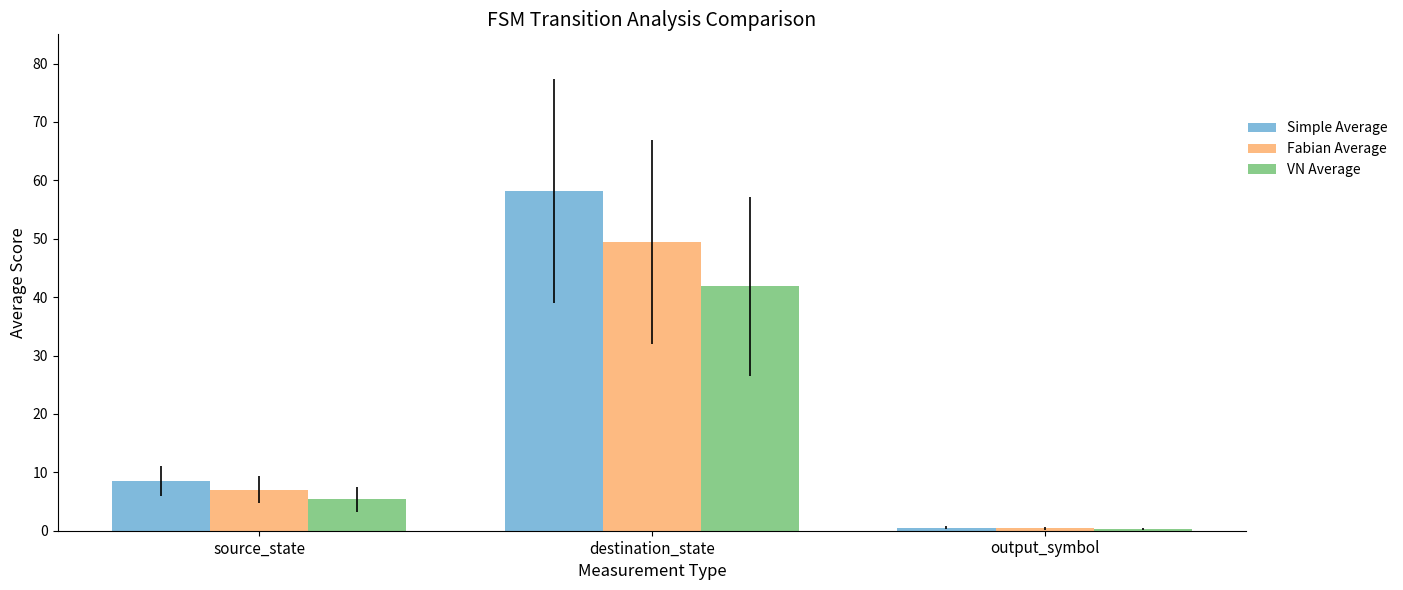

The value of VN Average at source_state is 8.4. True or false?

False